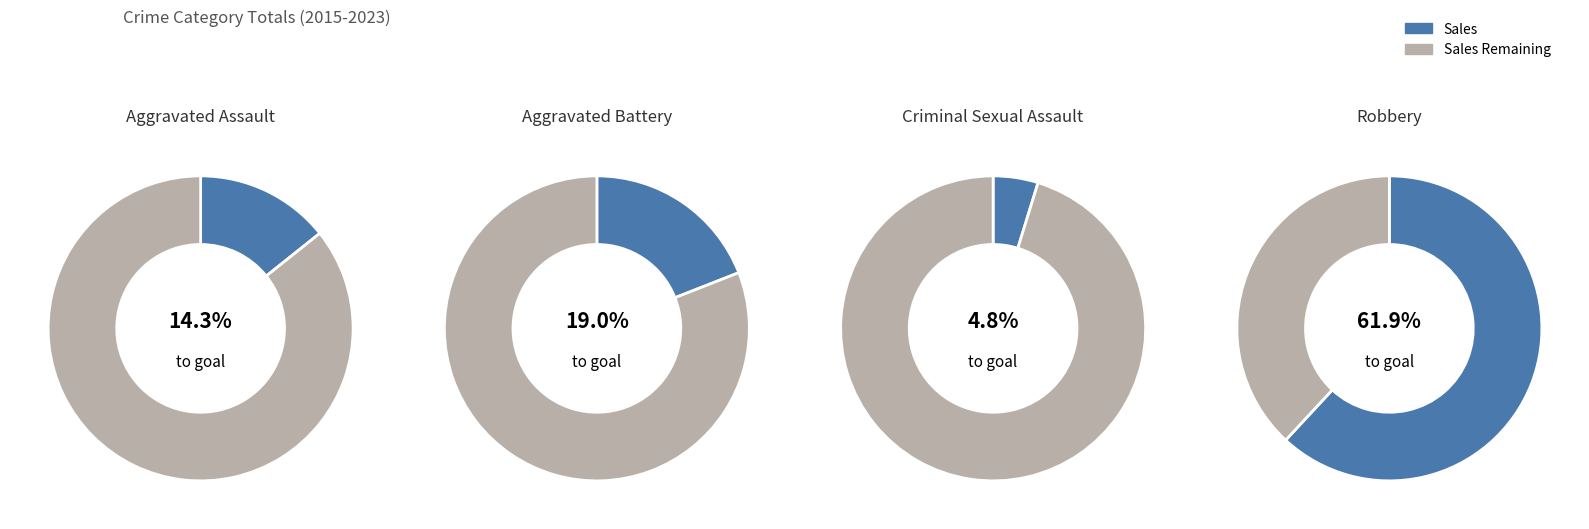

To the nearest percent, what is the combined percentage of Aggravated Assault and Robbery?

76%